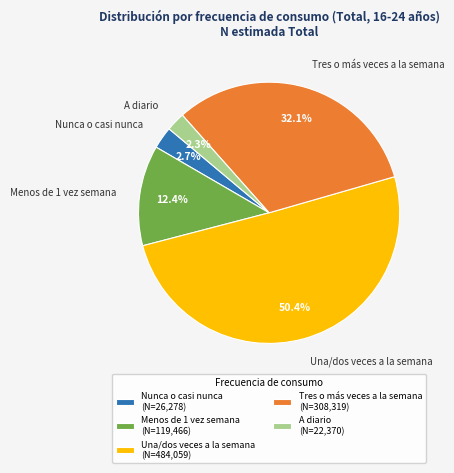

Approximately how many times larger is the value at Menos de 1 vez semana compared to Una/dos veces a la semana?

0.2